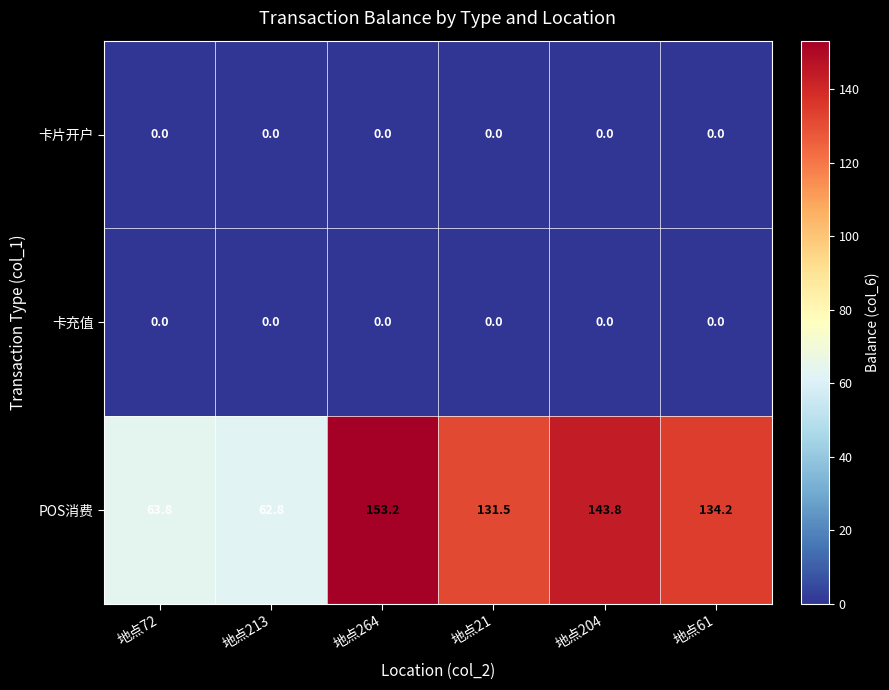

At which label is POS消费 closest to 108?

地点21